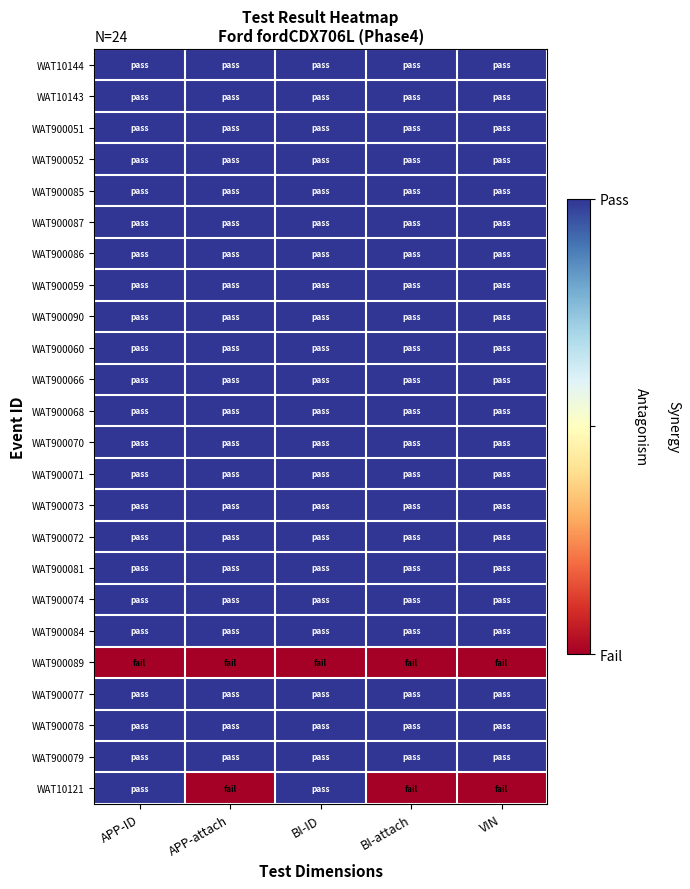

Rank the series at APP-ID from lowest to highest value.

WAT900089, WAT10144, WAT10143, WAT900051, WAT900052, WAT900085, WAT900087, WAT900086, WAT900059, WAT900090, WAT900060, WAT900066, WAT900068, WAT900070, WAT900071, WAT900073, WAT900072, WAT900081, WAT900074, WAT900084, WAT900077, WAT900078, WAT900079, WAT10121